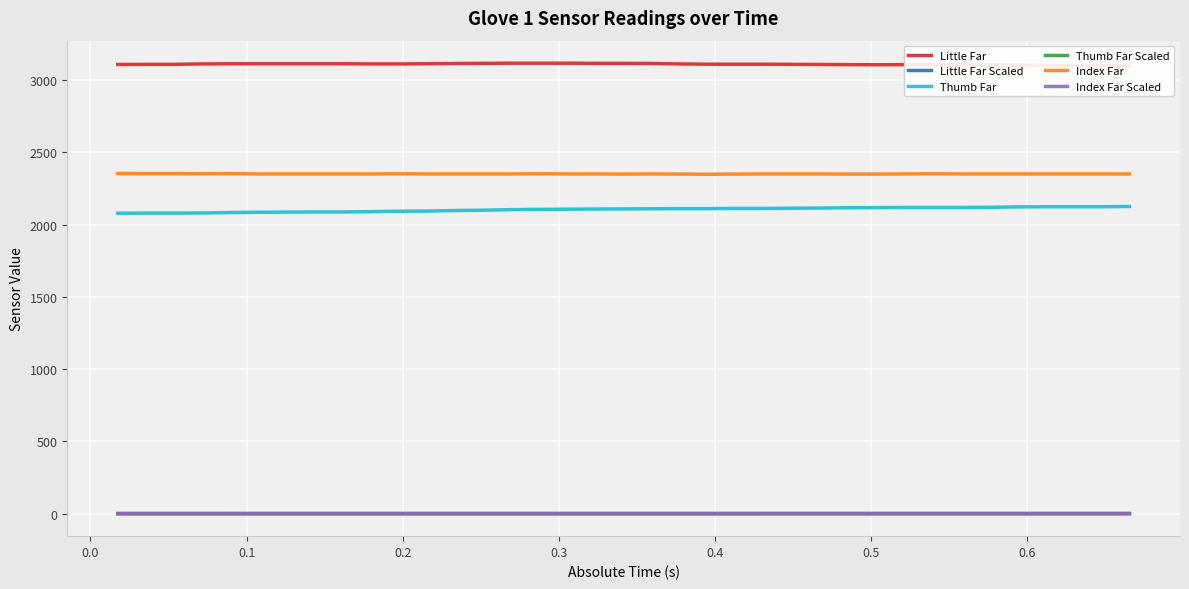

True or false: Thumb Far Scaled and Little Far Scaled cross at least once.

False